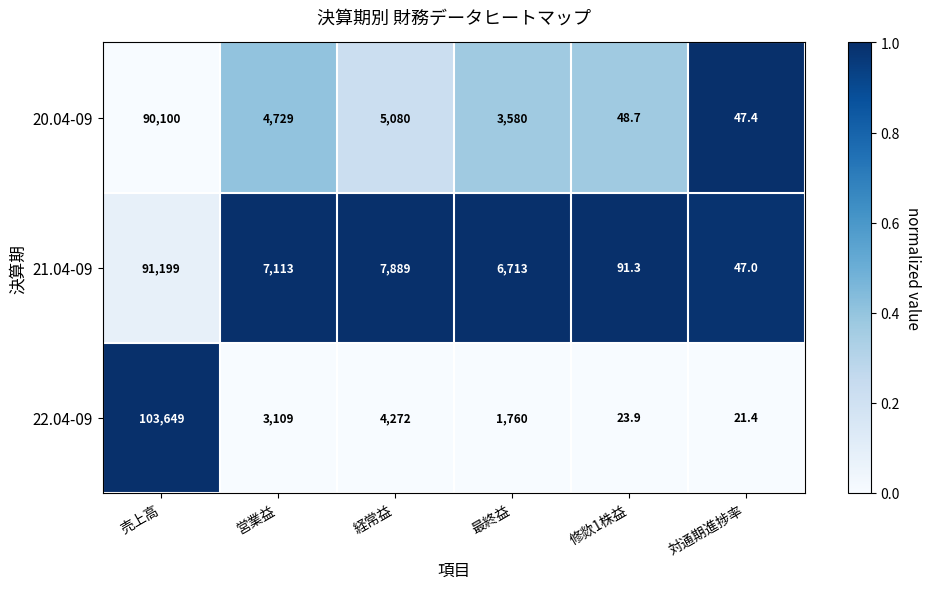

List the series in order of their peak value, highest first.

22.04-09, 21.04-09, 20.04-09